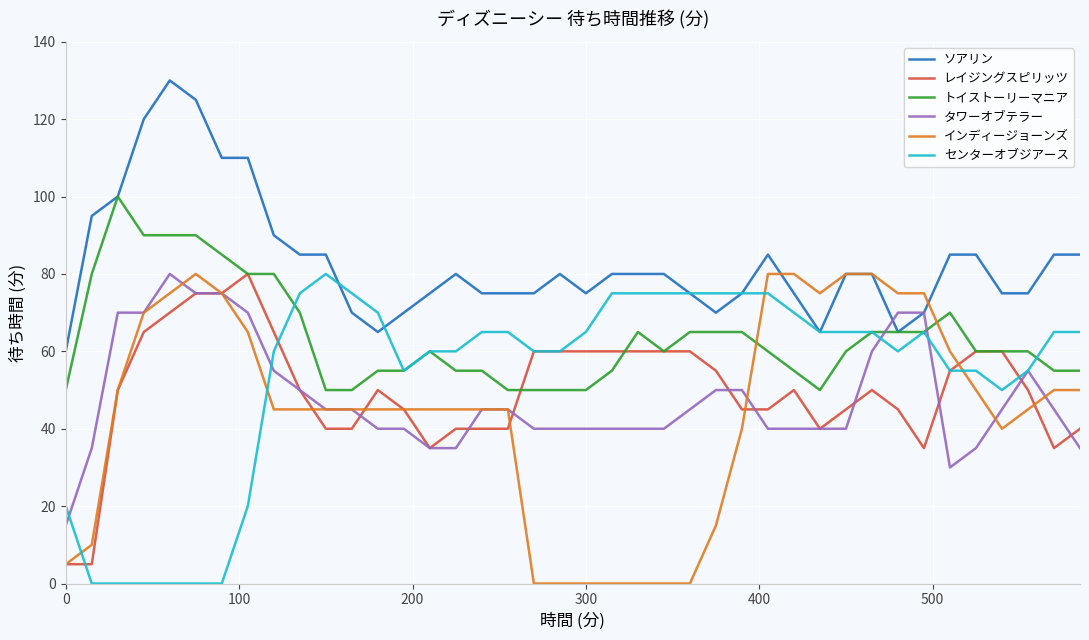

Which series has the widest spread of values?

インディージョーンズ